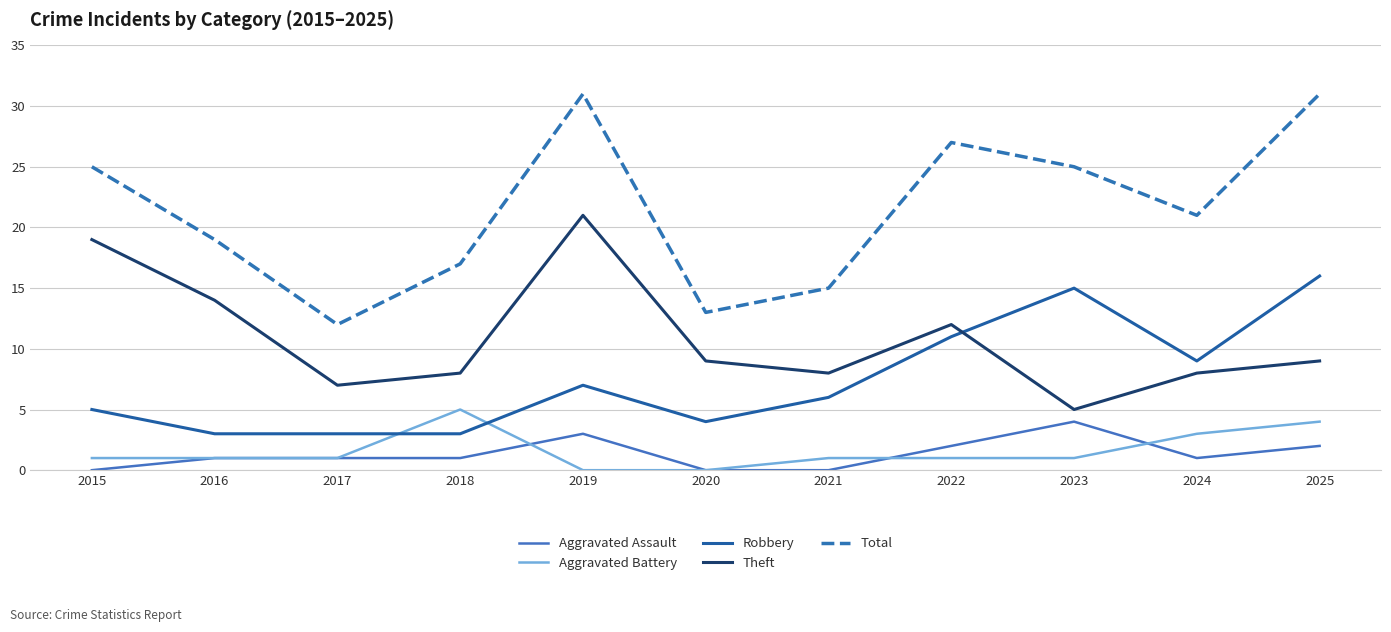

Does the chart display data point markers on the line(s)?

No